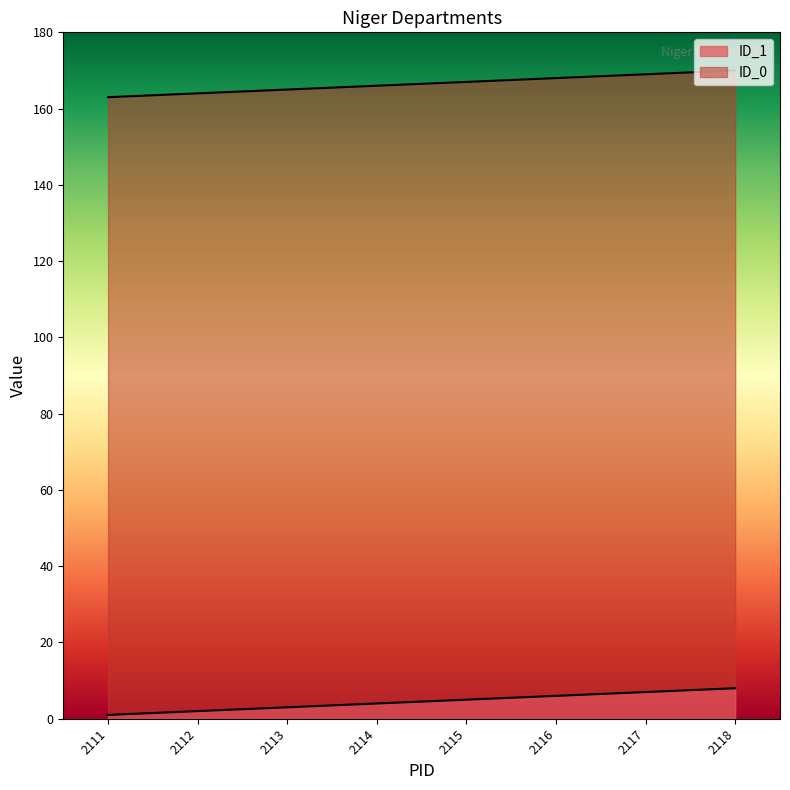

What is the change in value from 2114 to 2117?

+3